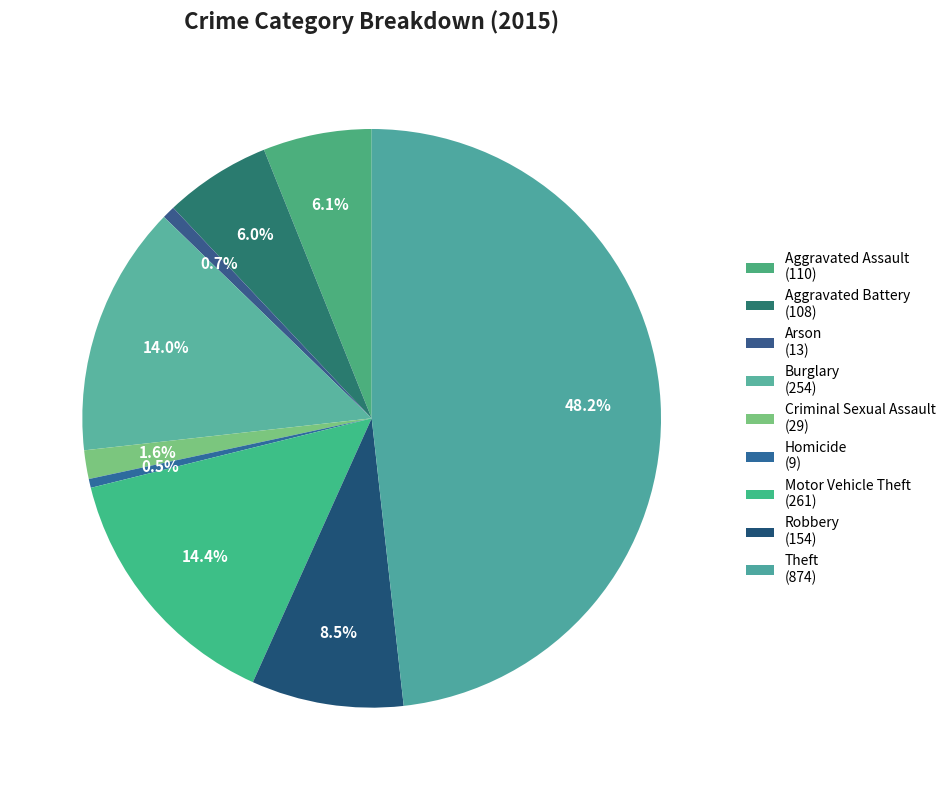

True or false: Criminal Sexual Assault accounts for 2% of the total.

True